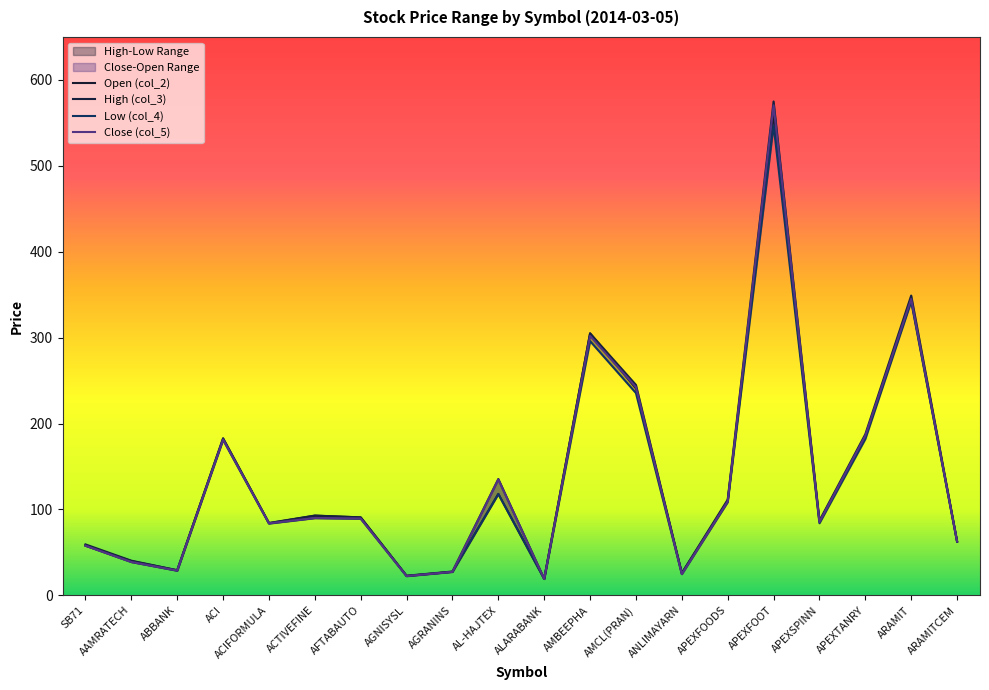

Reading left to right, extract all data points from this chart.

col_2: SB71=58.0	AAMRATECH=40.0	ABBANK=29.2	ACI=182.2	ACIFORMULA=84.0	ACTIVEFINE=92.8	AFTABAUTO=90.8	AGNISYSL=22.7	AGRANINS=27.5	AL-HAJTEX=118.1	ALARABANK=19.3	AMBEEPHA=305.0	AMCL(PRAN)=240.9	ANLIMAYARN=25.9	APEXFOODS=110.0	APEXFOOT=560.0	APEXSPINN=86.0	APEXTANRY=184.9	ARAMIT=344.0	ARAMITCEM=62.6
col_3: SB71=59.4	AAMRATECH=40.4	ABBANK=29.3	ACI=183.0	ACIFORMULA=84.3	ACTIVEFINE=92.9	AFTABAUTO=90.8	AGNISYSL=22.9	AGRANINS=27.8	AL-HAJTEX=135.5	ALARABANK=19.3	AMBEEPHA=305.0	AMCL(PRAN)=245.0	ANLIMAYARN=25.9	APEXFOODS=111.5	APEXFOOT=574.9	APEXSPINN=87.0	APEXTANRY=187.6	ARAMIT=349.0	ARAMITCEM=63.3
col_4: SB71=57.8	AAMRATECH=38.8	ABBANK=28.7	ACI=181.0	ACIFORMULA=83.6	ACTIVEFINE=89.9	AFTABAUTO=89.2	AGNISYSL=22.4	AGRANINS=27.3	AL-HAJTEX=118.0	ALARABANK=19.1	AMBEEPHA=296.0	AMCL(PRAN)=235.5	ANLIMAYARN=24.8	APEXFOODS=108.5	APEXFOOT=547.1	APEXSPINN=84.0	APEXTANRY=182.0	ARAMIT=342.0	ARAMITCEM=62.4
col_5: SB71=57.8	AAMRATECH=38.9	ABBANK=28.9	ACI=181.5	ACIFORMULA=83.9	ACTIVEFINE=90.1	AFTABAUTO=89.5	AGNISYSL=22.5	AGRANINS=27.4	AL-HAJTEX=134.9	ALARABANK=19.1	AMBEEPHA=302.0	AMCL(PRAN)=242.4	ANLIMAYARN=24.8	APEXFOODS=109.4	APEXFOOT=570.4	APEXSPINN=85.5	APEXTANRY=185.9	ARAMIT=345.0	ARAMITCEM=62.8